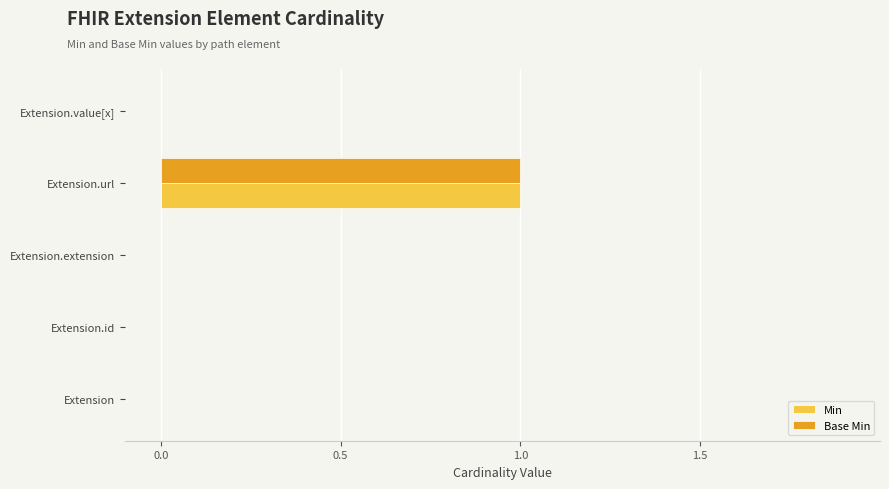

Is the value of Base Min at Extension.value[x] greater than the value of Min at Extension.url?

No